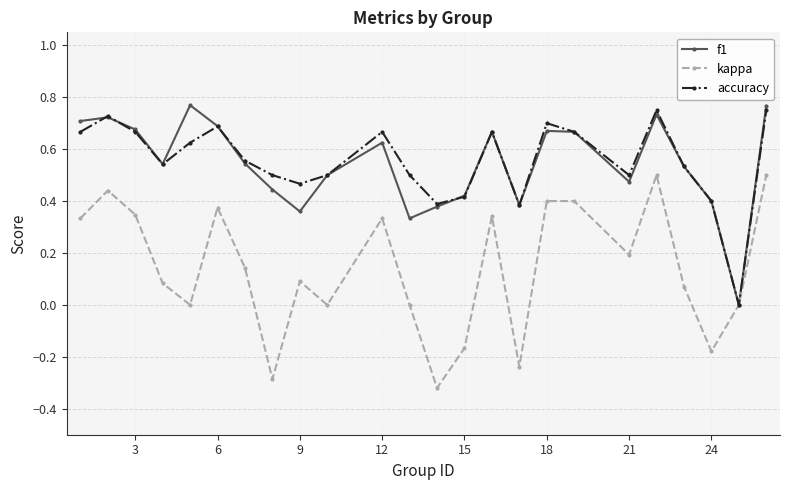

True or false: kappa has more than 1 points higher than both neighbors.

True